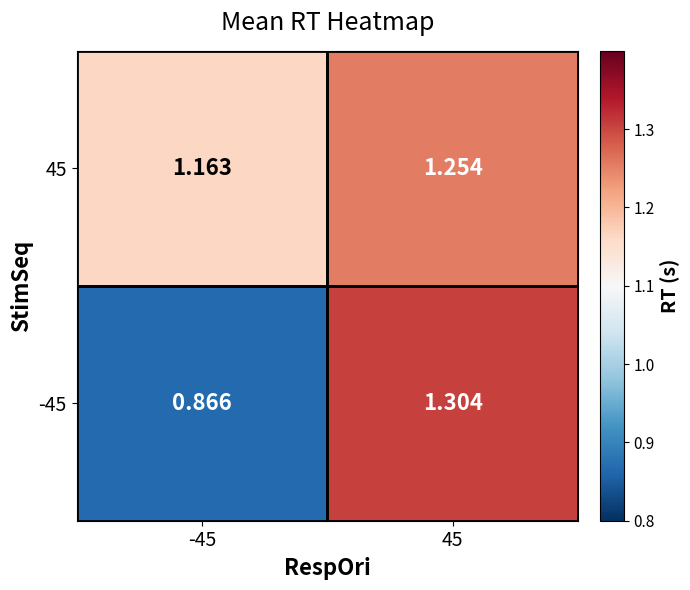

Is the value of -45 at 45 greater than the value of 45 at -45?

Yes